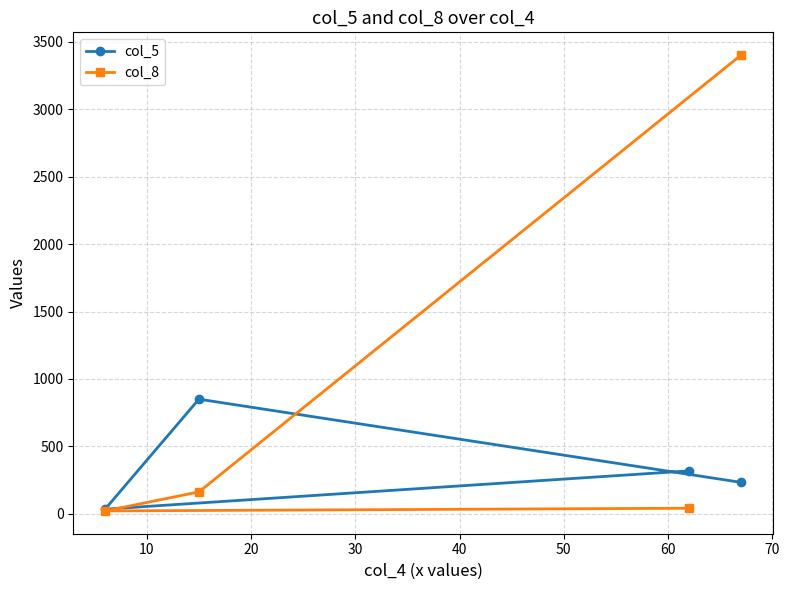

After their last crossing, which series has the higher values: col_8 or col_5?

col_8